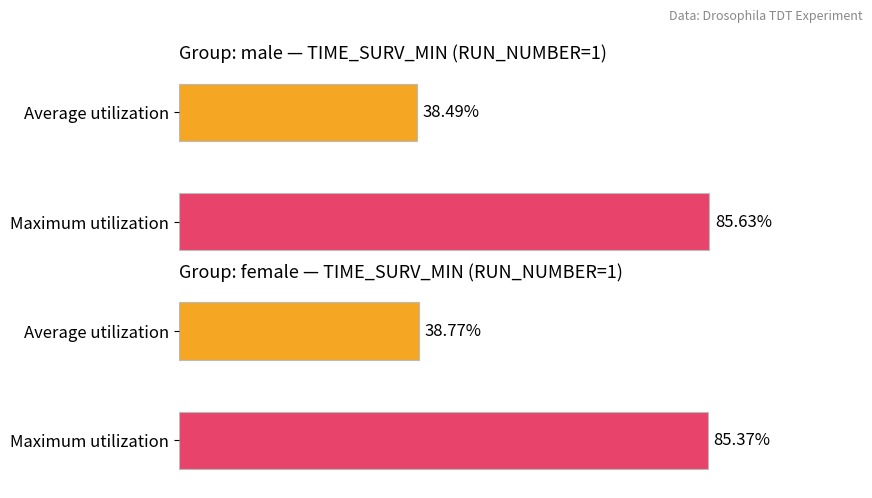

Rank the series at 1 from highest to lowest value.

Maximum utilization, Average utilization